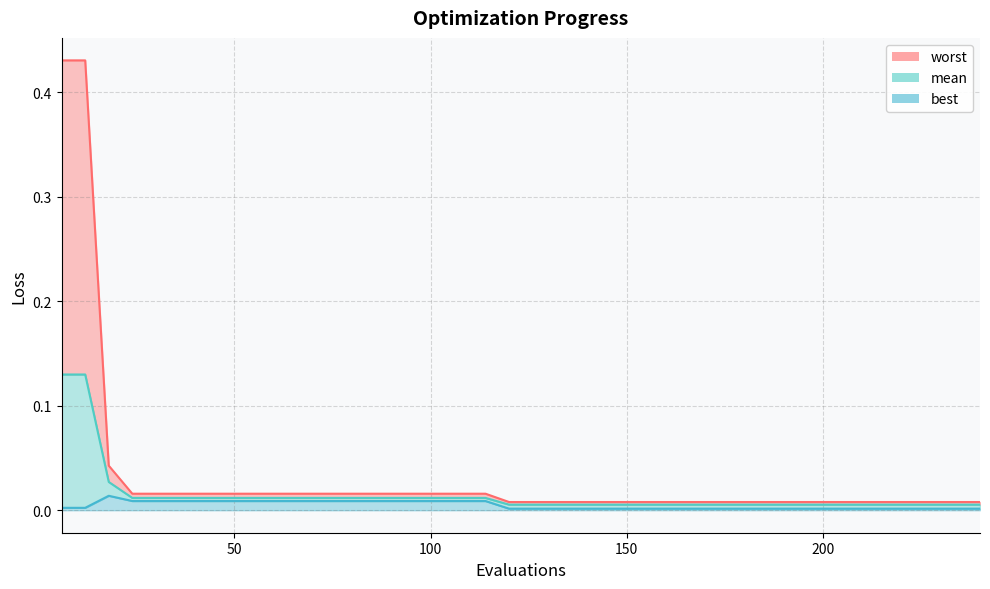

Which label corresponds to the largest value in the chart?

6